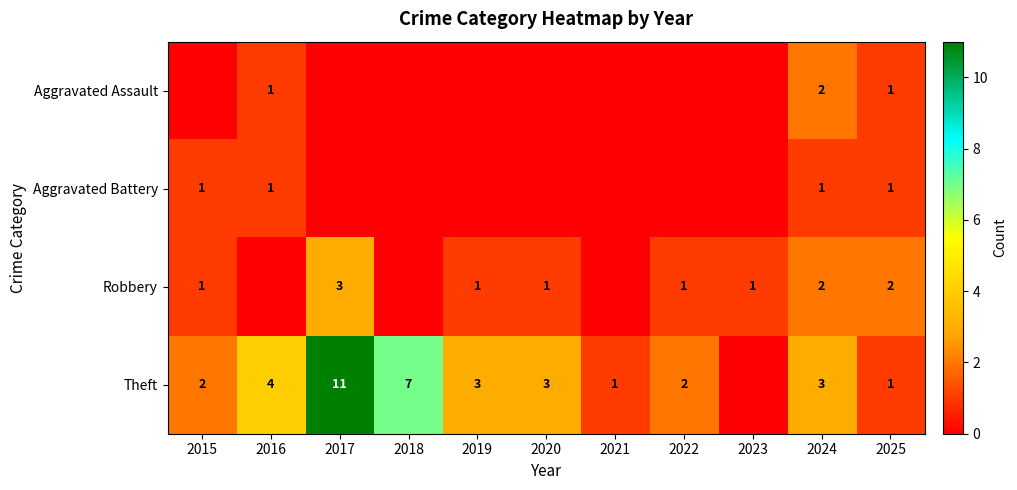

True or false: Aggravated Battery has a value of 1 at 2016.

True